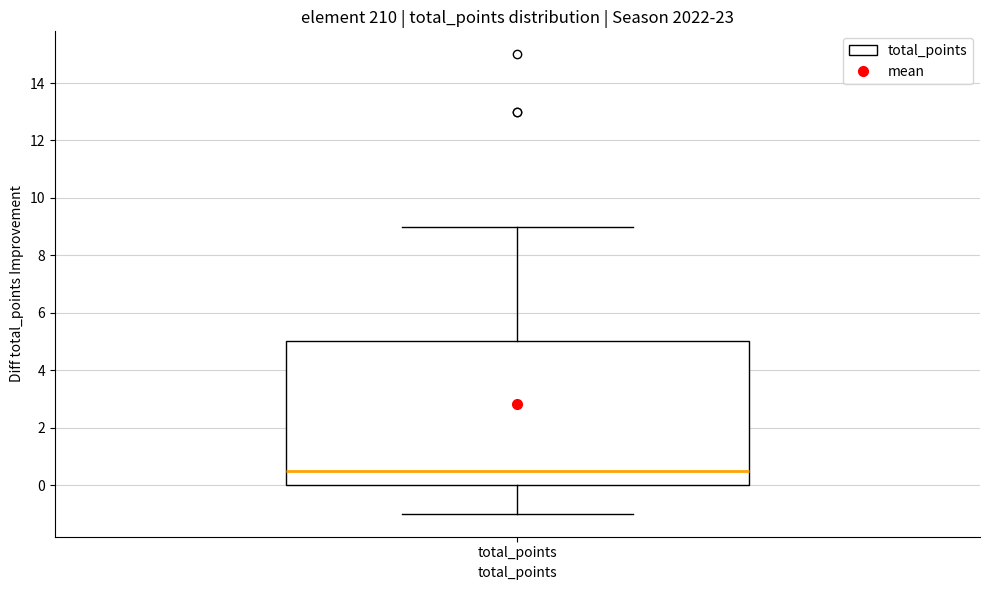

Where is the lower edge of the box for total_points on the y-axis? The values are not printed on the chart, so give them approximately, as read against the axis.

0.0